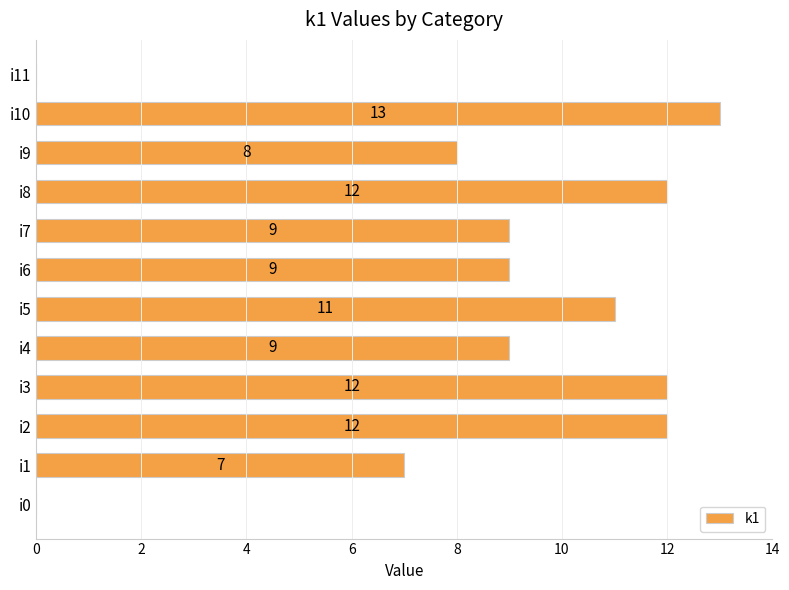

Reading bottom to top, transcribe all the data shown in this chart.

i0=0	i1=7	i2=12	i3=12	i4=9	i5=11	i6=9	i7=9	i8=12	i9=8	i10=13	i11=0